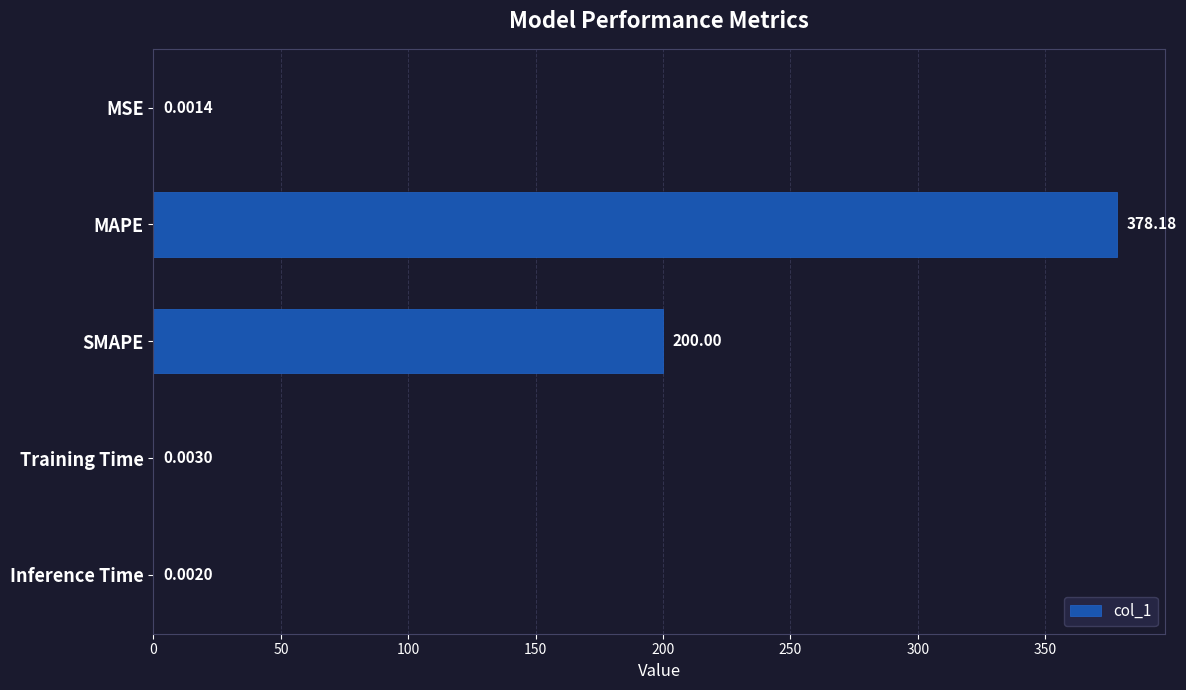

What is the change in value from SMAPE to Training Time?

-200.0